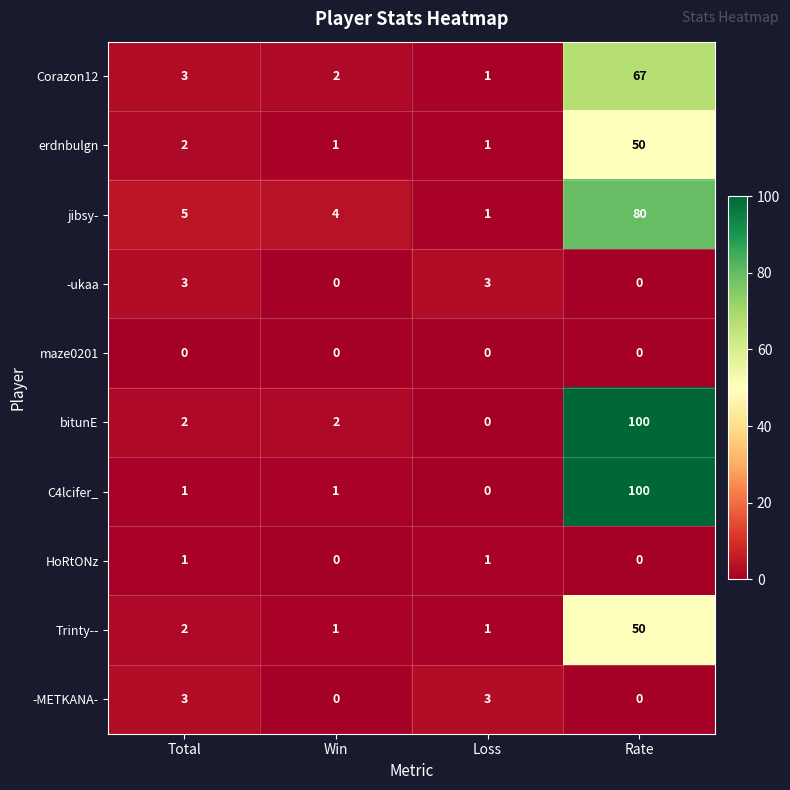

What is the sum of the Trinty-- values at Rate and Loss?

51